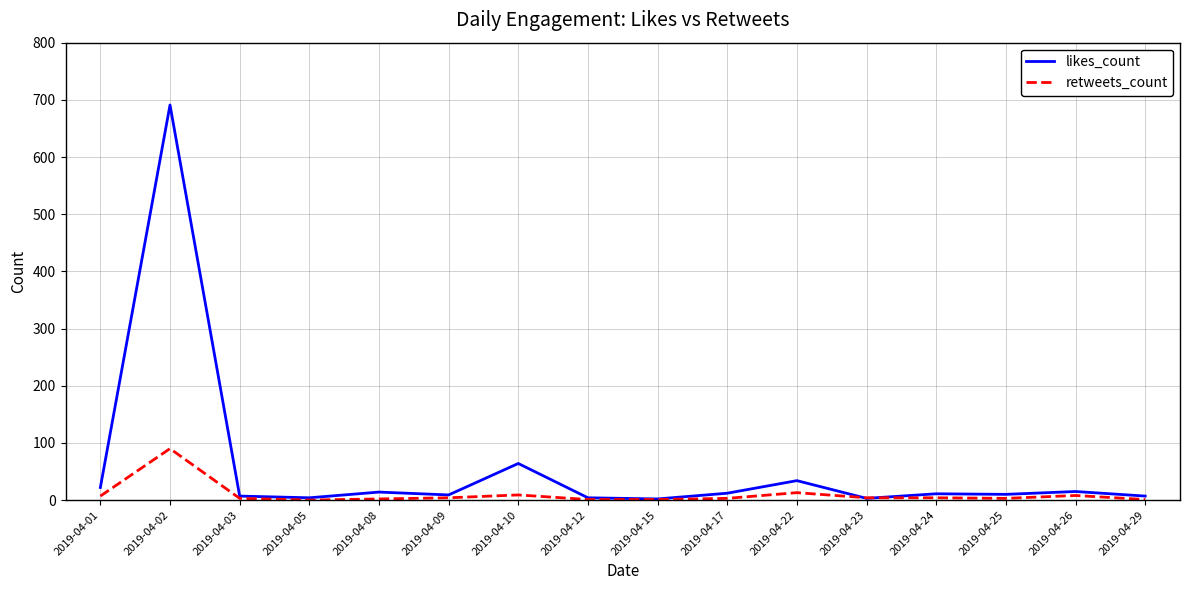

At 2019-04-08, list the series in order from largest to smallest.

likes_count, retweets_count